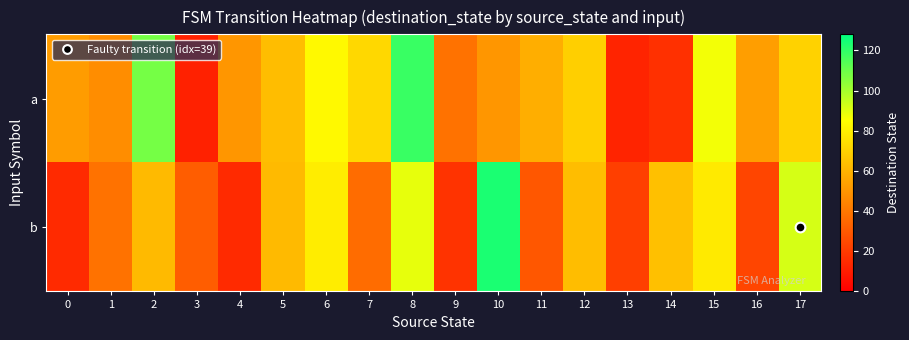

How many series are shown in this chart?

2